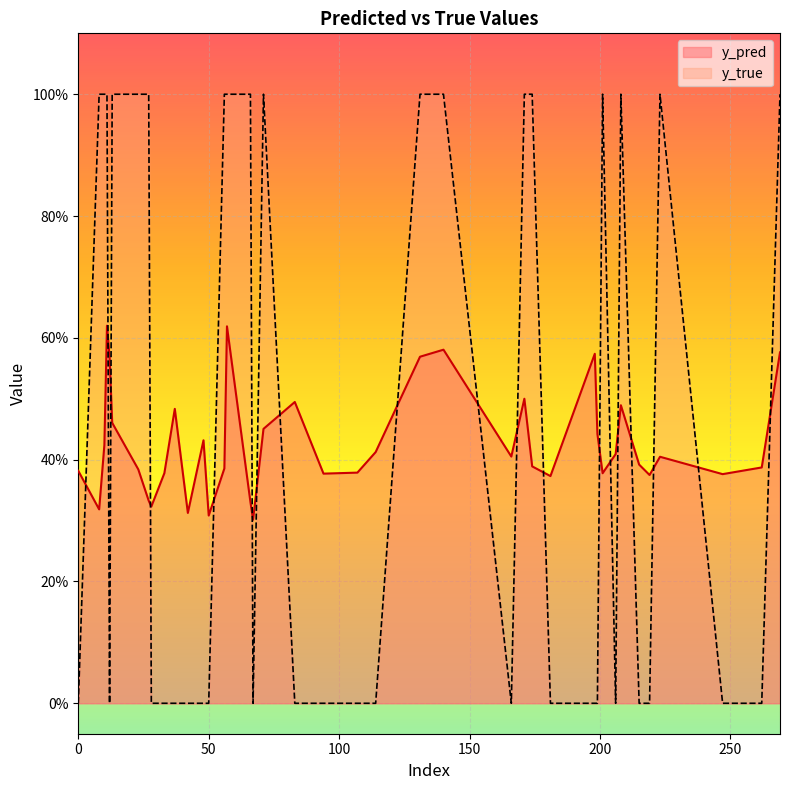

Where is y_pred nearest to the value 0?

67